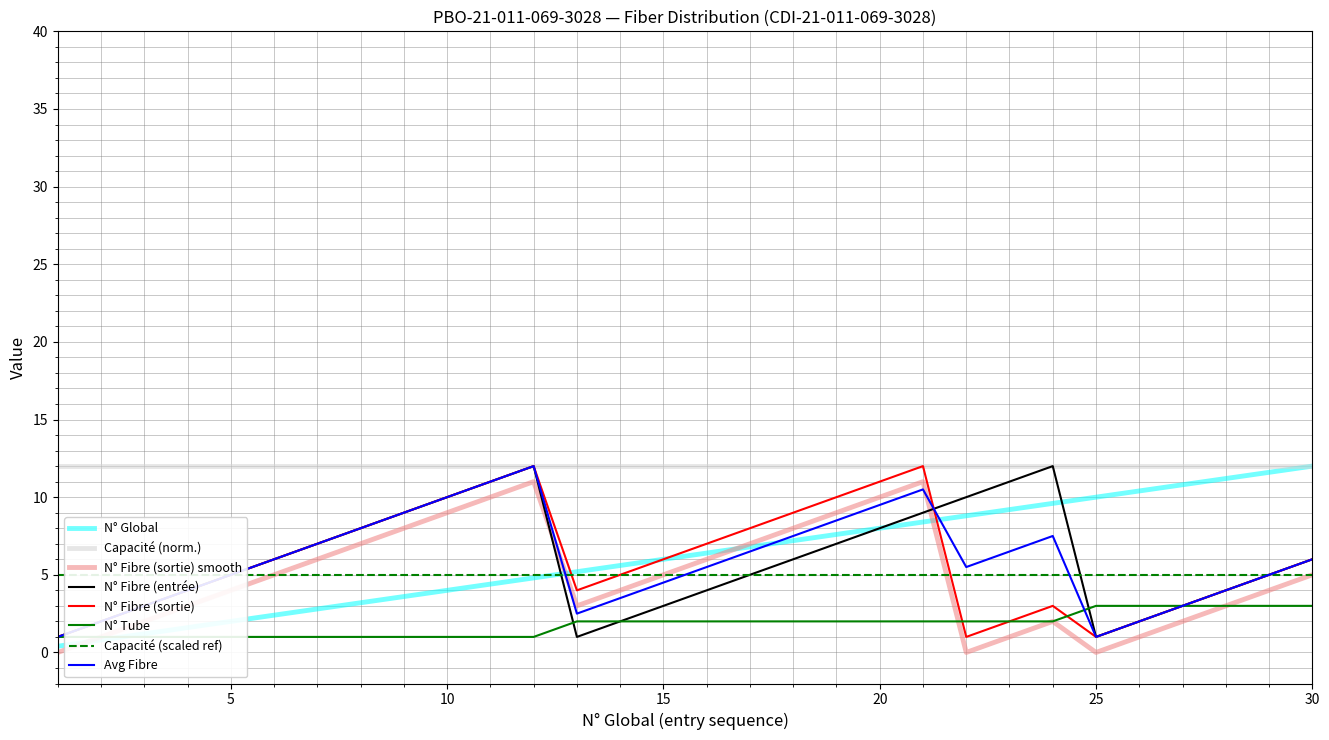

Is it true that N° Fibre (sortie) equals 1.4 at 5?

False